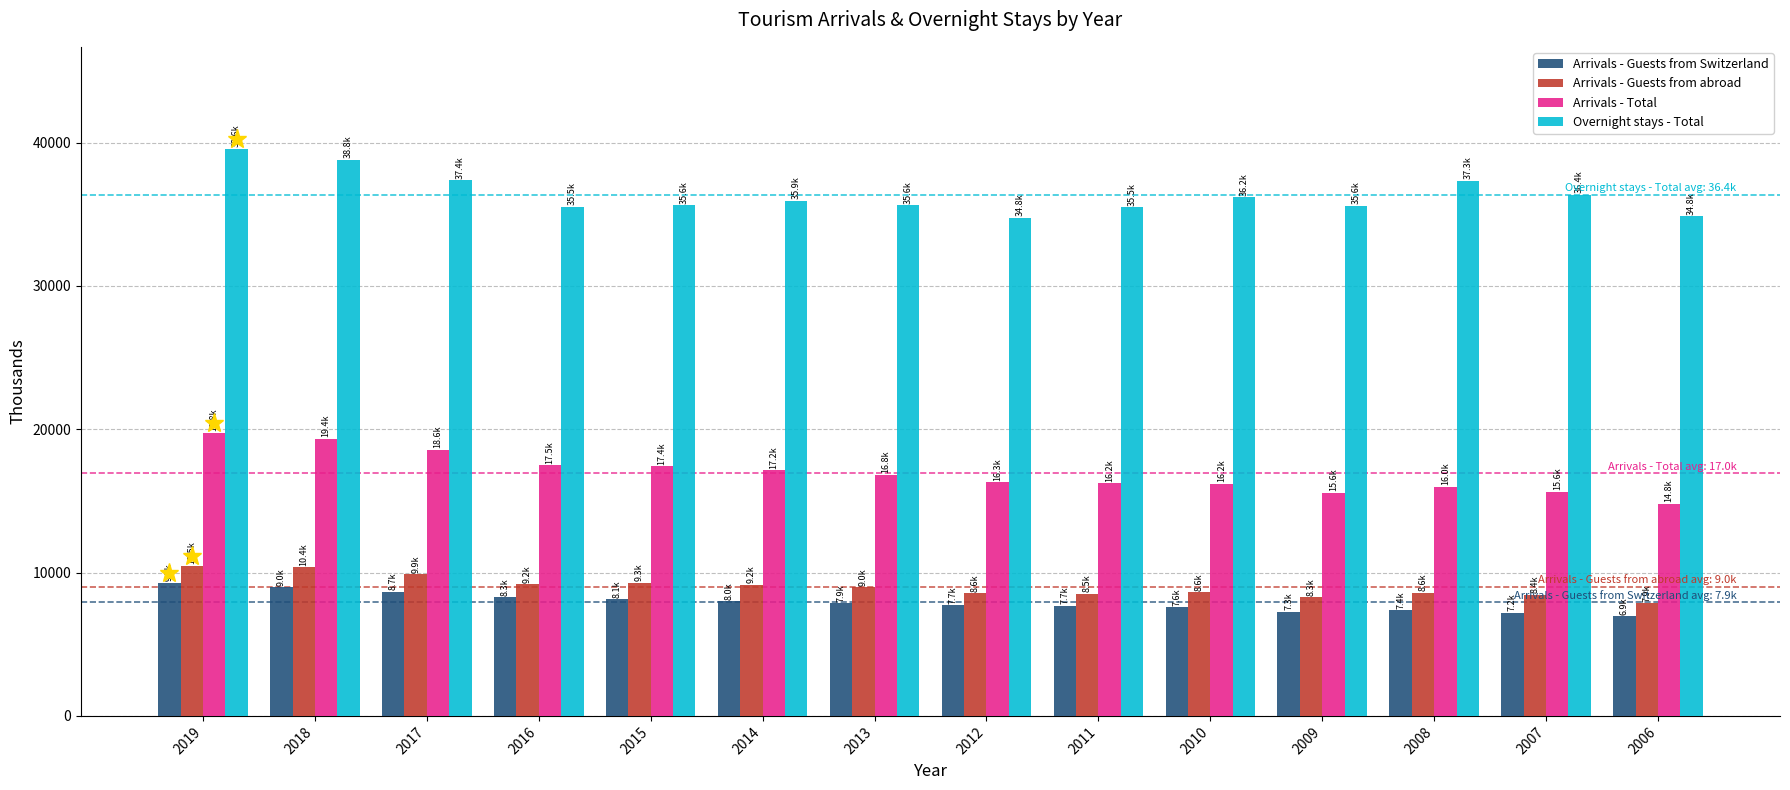

What are all the series names shown in the legend?

Arrivals - Guests from Switzerland, Arrivals - Guests from abroad, Arrivals - Total, Overnight stays - Total